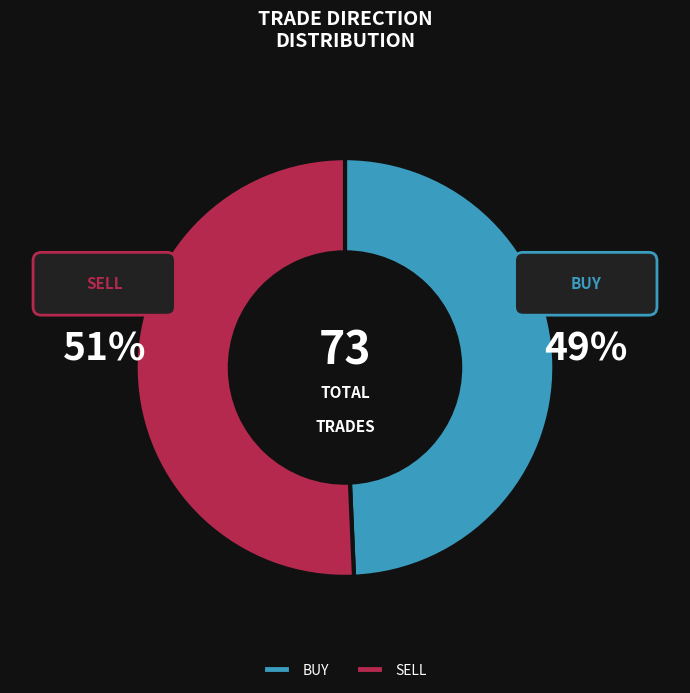

What portion of the pie excludes SELL?

49.3%